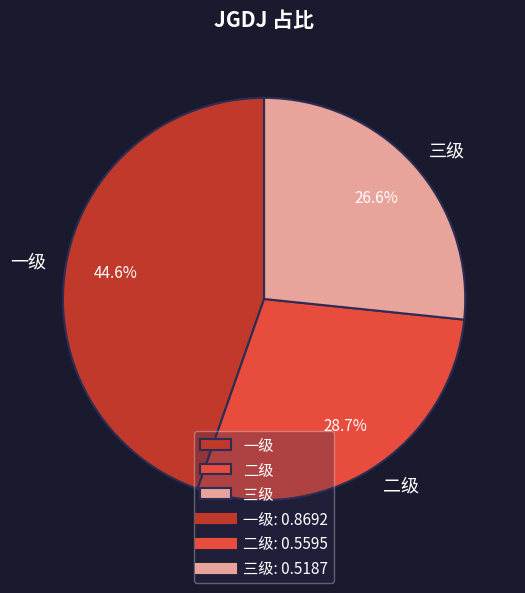

Count the number of slices in the pie.

3